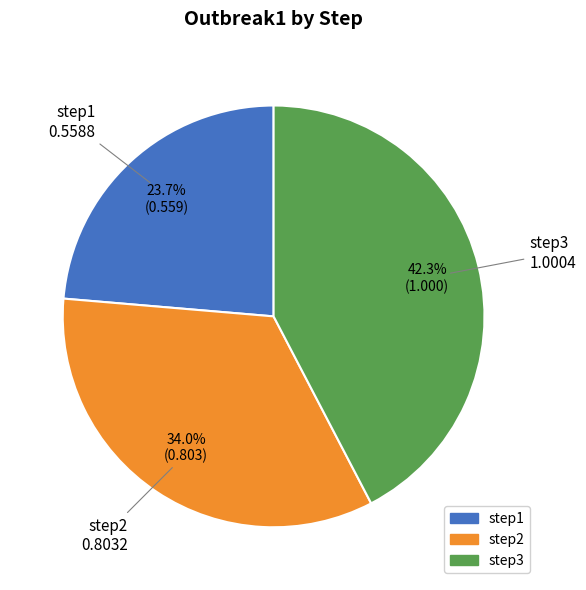

What percentage is the step3 slice, to the nearest percent?

42%